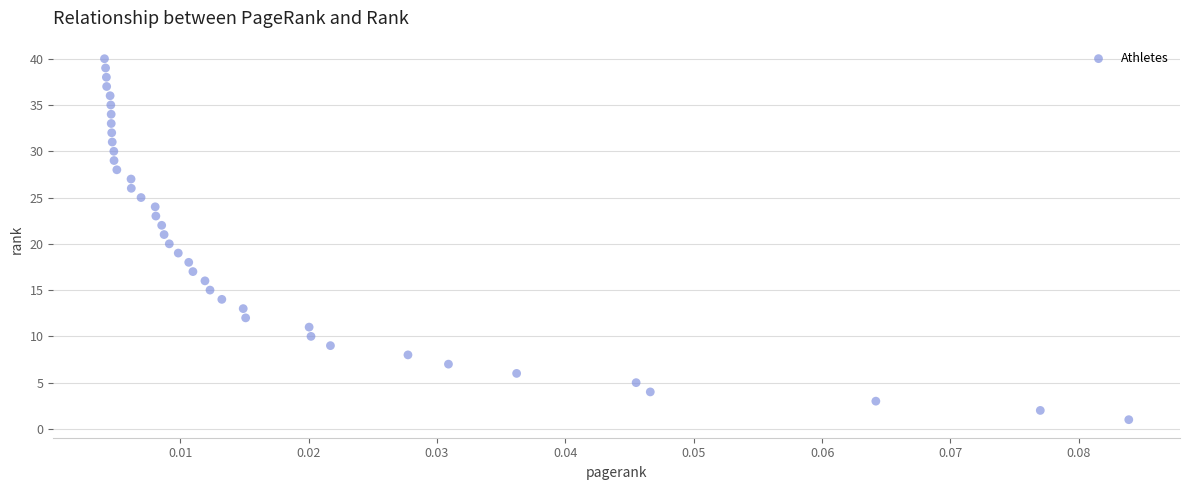

What is the range of Y values (max minus min)?

39